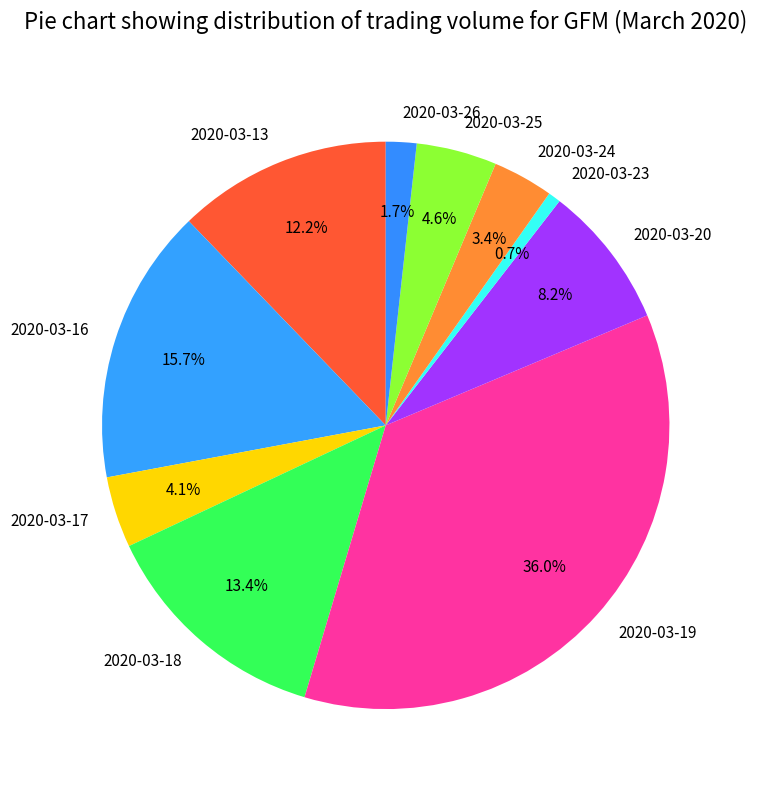

Does 2020-03-17 represent more than half of the total?

No